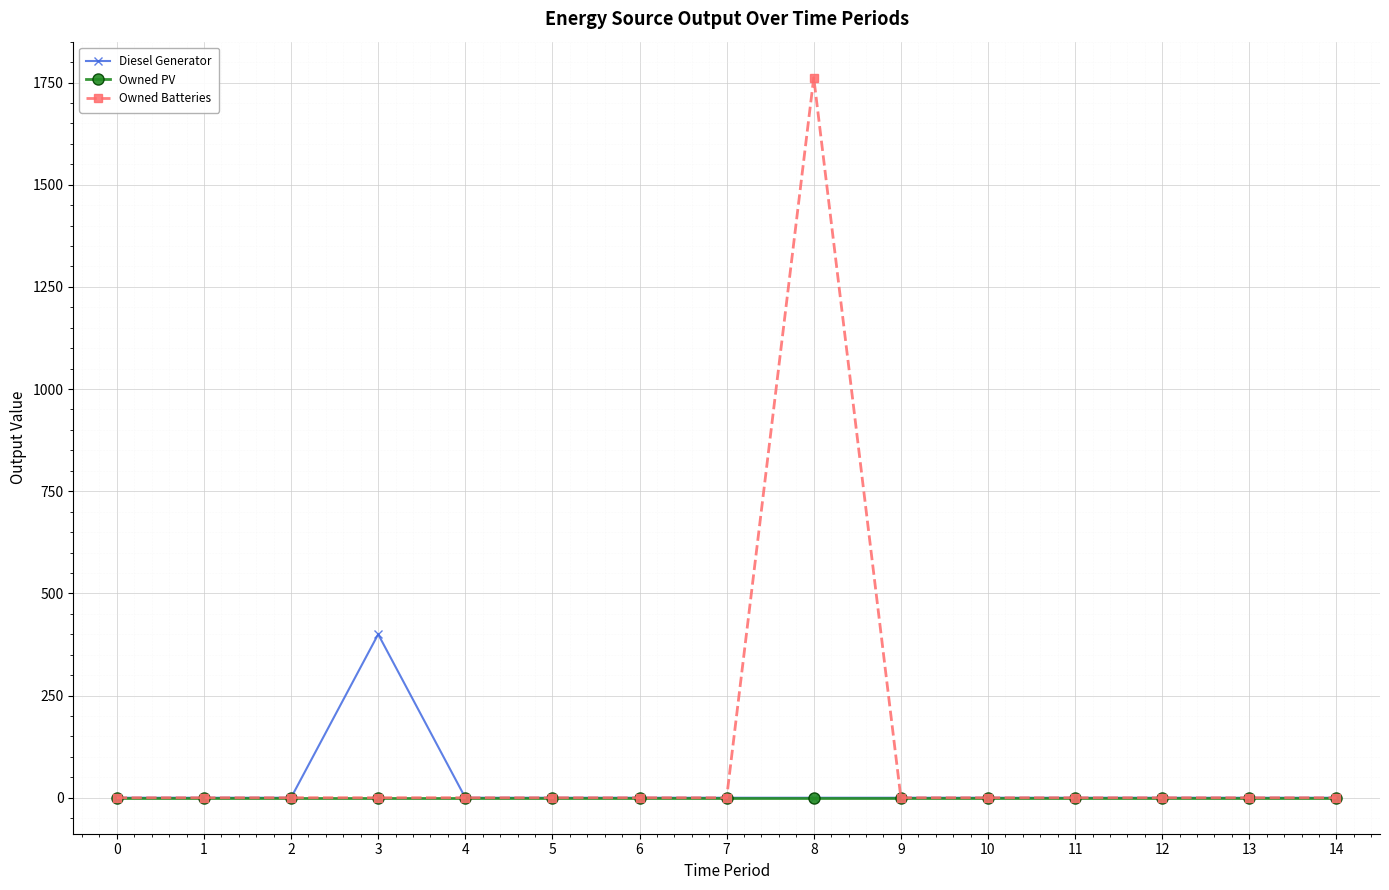

Which series has the largest total across all categories?

Owned Batteries